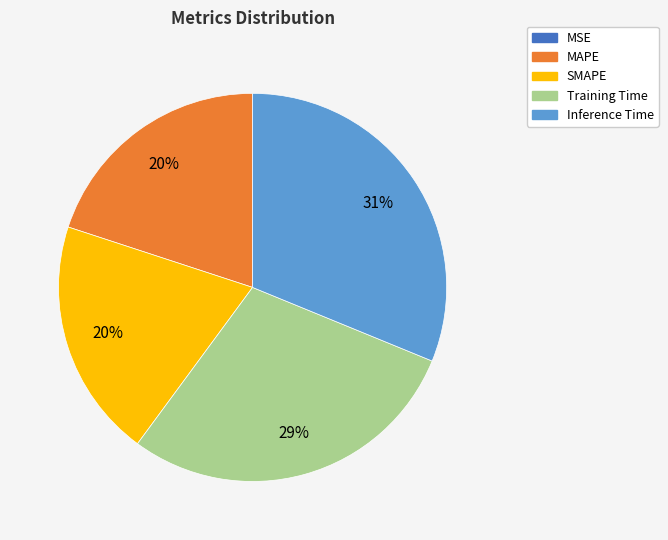

Is there any slice that represents more than half of the pie?

No